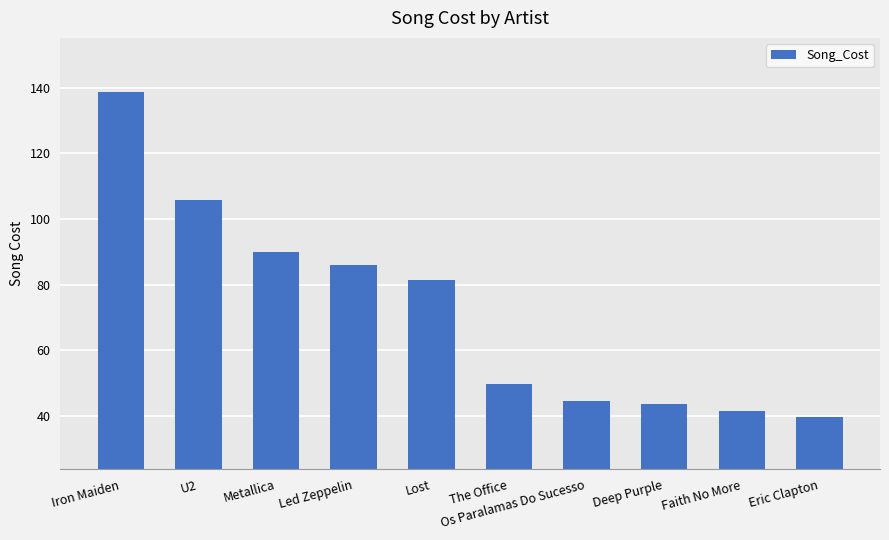

What is the maximum value shown in the chart?

138.6